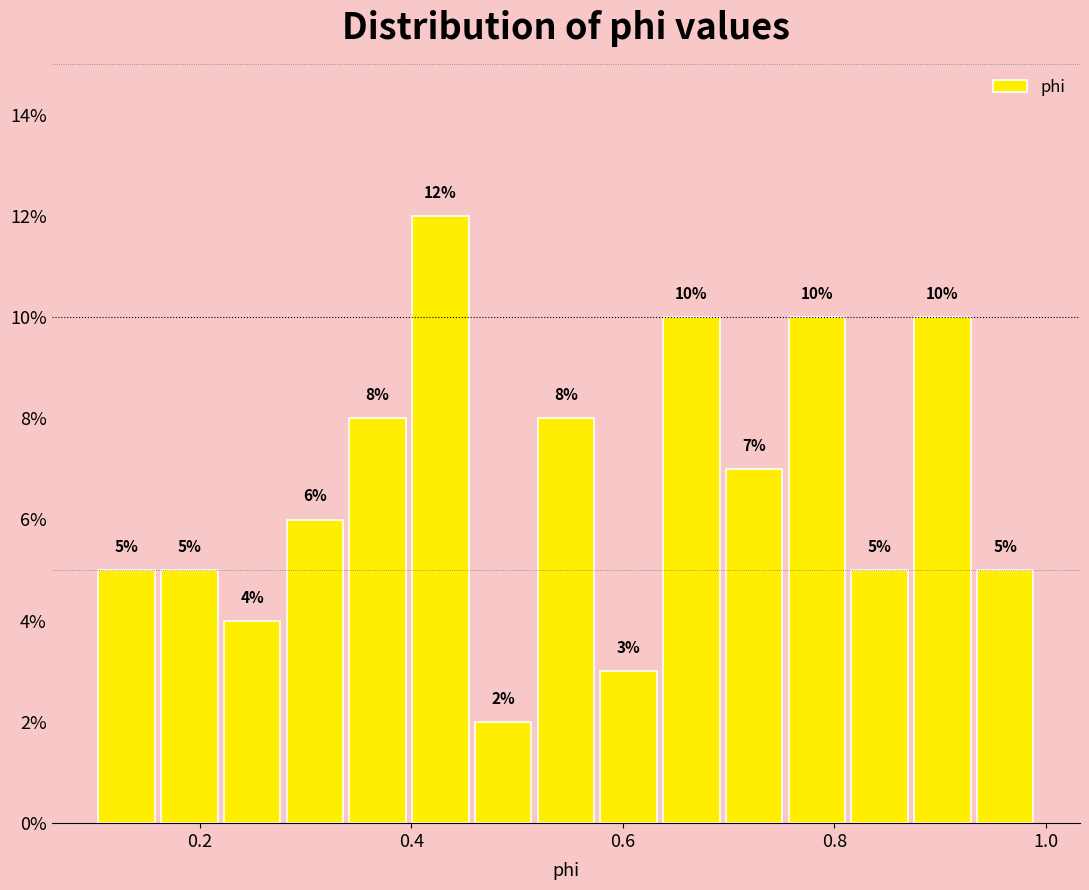

Around what value on the x-axis is the tallest bar? Give the approximate position of its centre, as read against the axis.

0.42